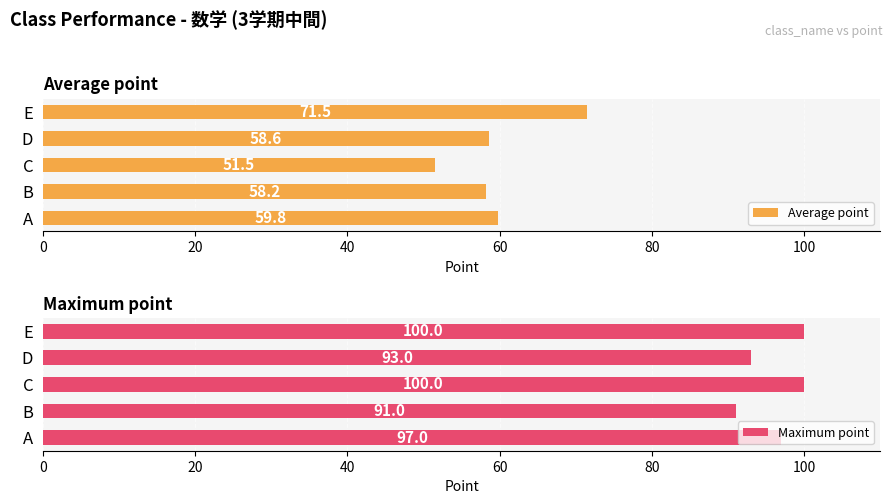

Reading left to right, list all the values displayed in this chart.

Average point: 59.8	58.2	51.5	58.6	71.5
Maximum point: 97.0	91.0	100.0	93.0	100.0